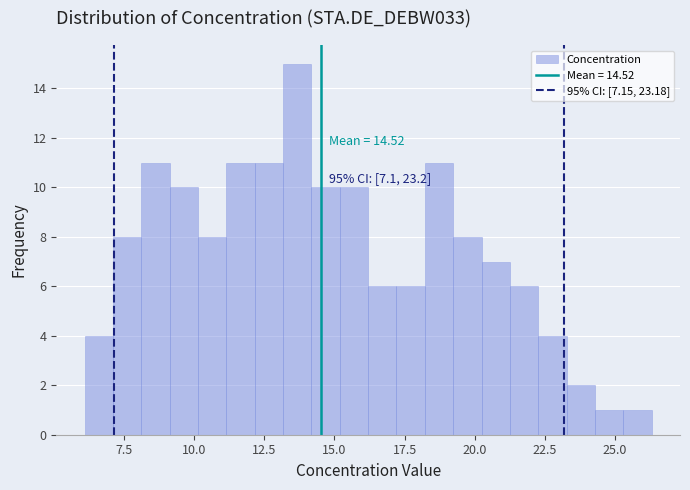

Around what value on the x-axis is the tallest bar? Give the approximate position of its centre, as read against the axis.

13.5